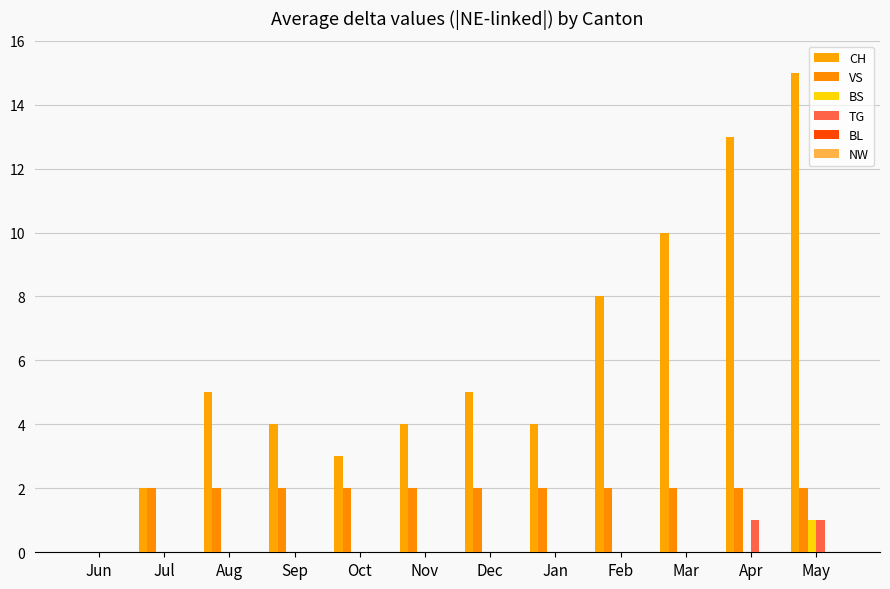

How many categories are shown in the chart?

12